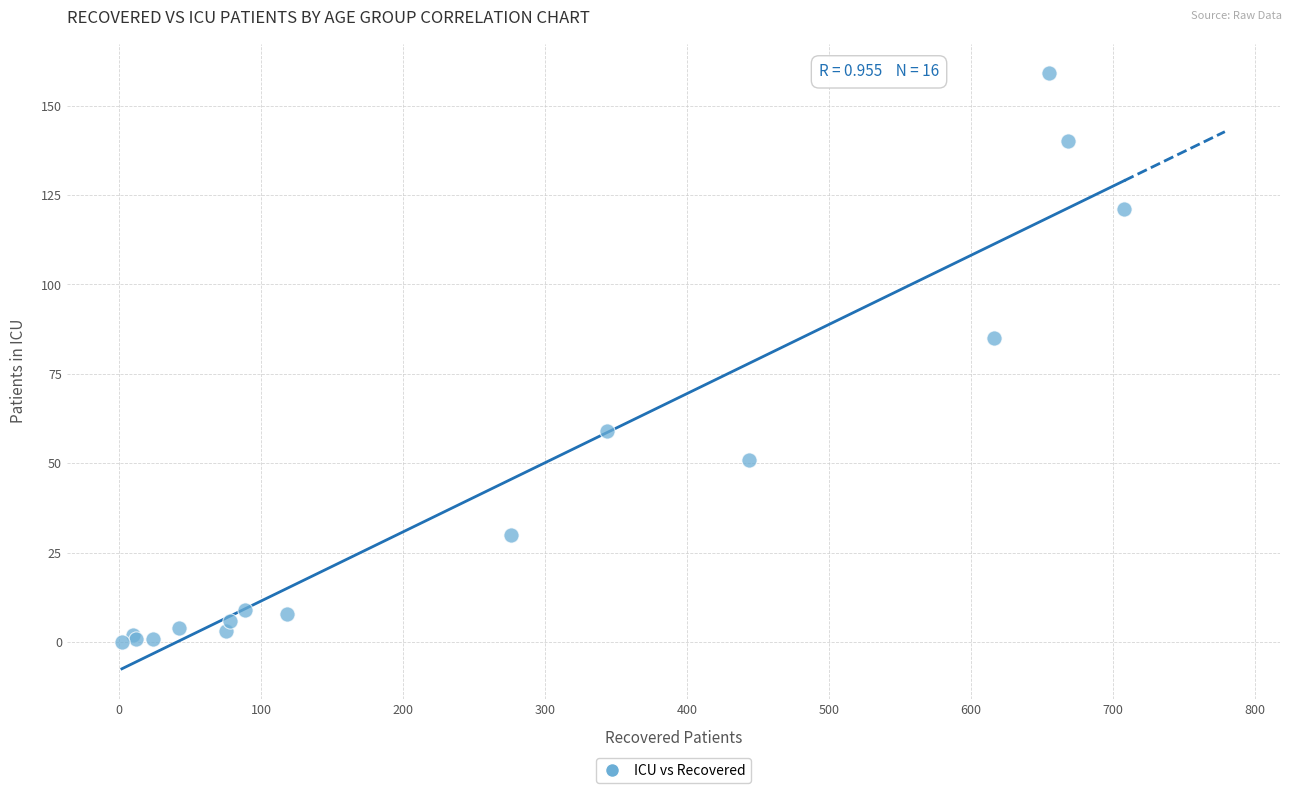

What Y value in the scatter plot is closest to 79?

85